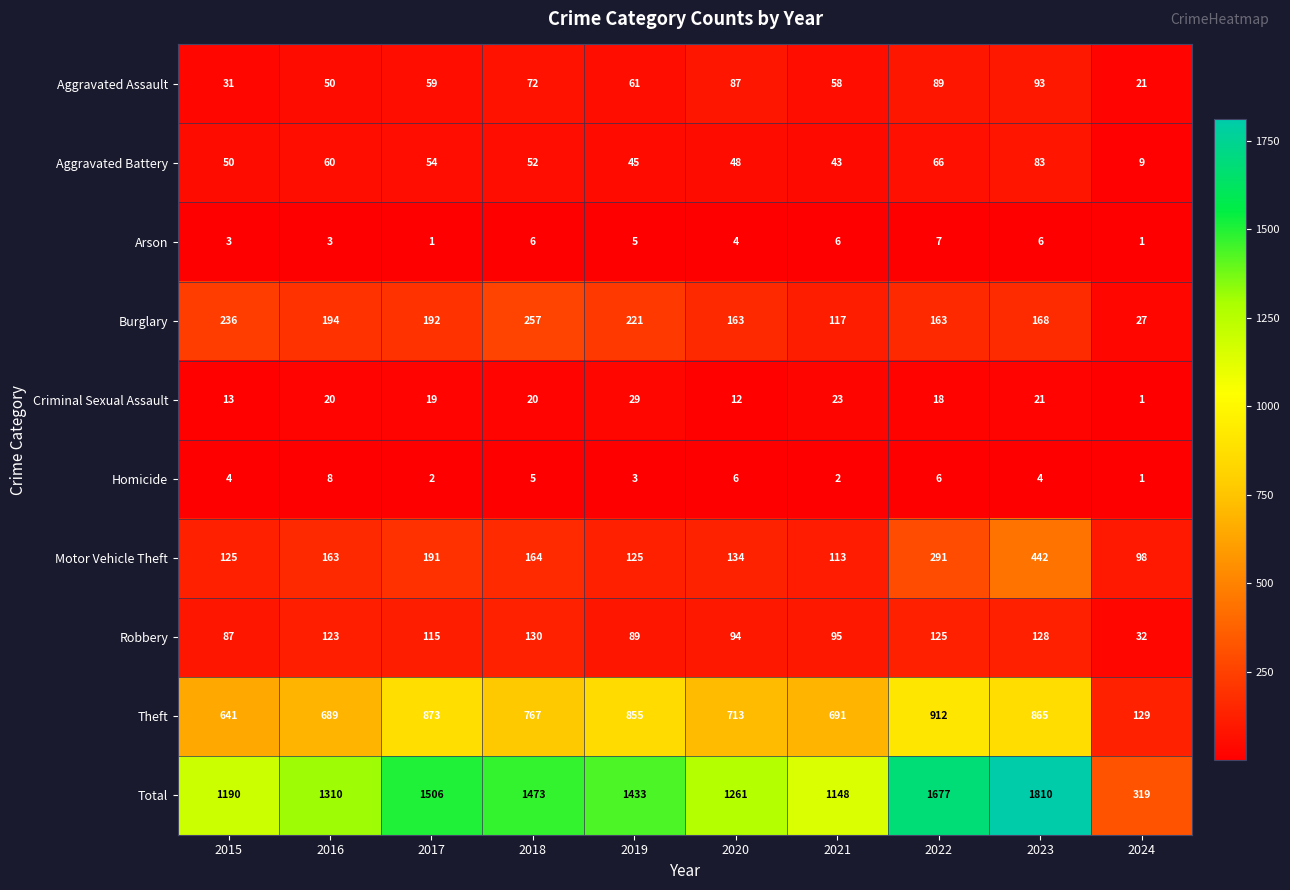

The Theft series shows 873 at 2017. True or false?

True